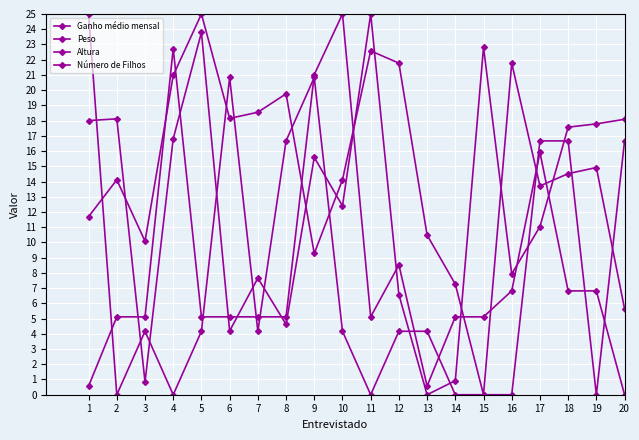

What is the difference between the maximum and minimum values in the Ganho médio mensal series?

25.0